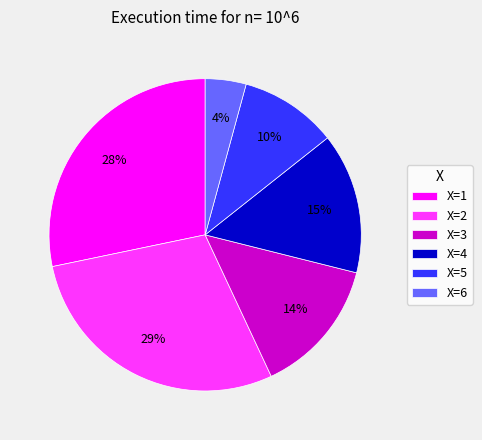

To the nearest percent, what is the average slice percentage?

17%